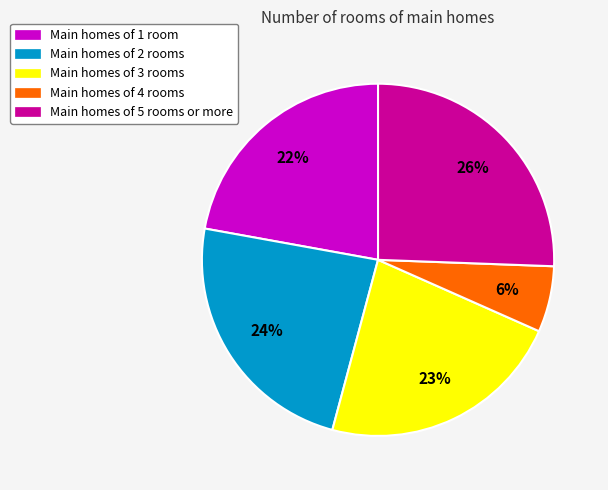

To the nearest percent, what is the difference between the largest and smallest slice percentages?

20%